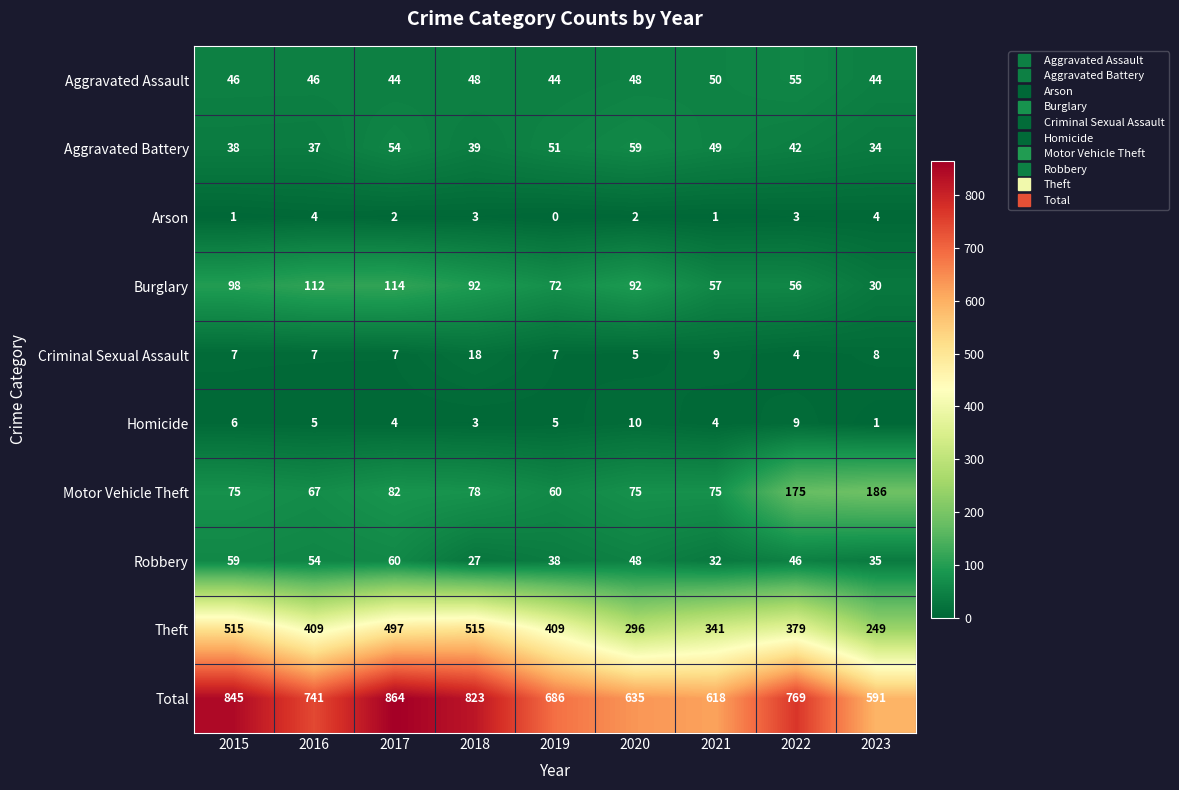

True or false: Aggravated Battery has a value of 59 at 2020.

True